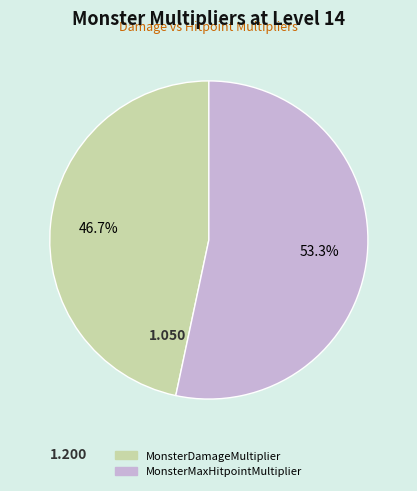

Is the sum of MonsterMaxHitpointMultiplier and MonsterDamageMultiplier greater than half?

Yes